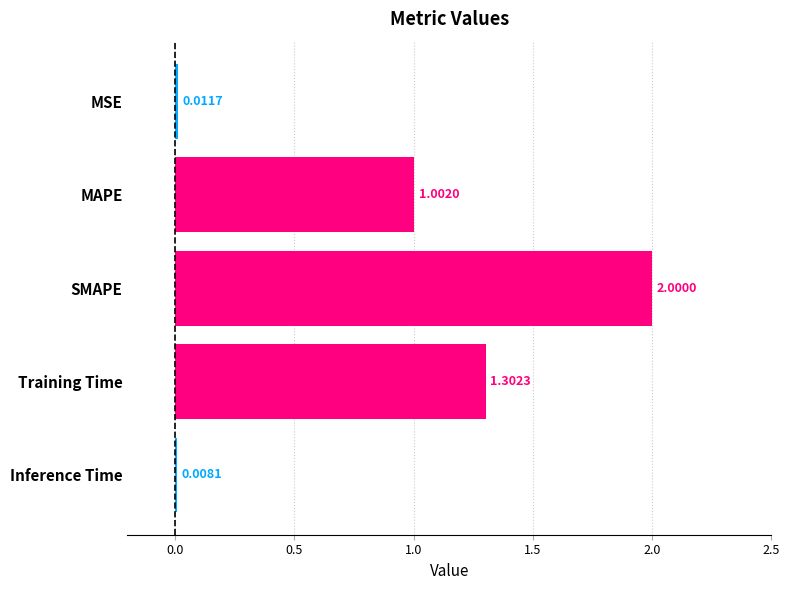

At which category does the chart reach its minimum across all series?

Inference Time